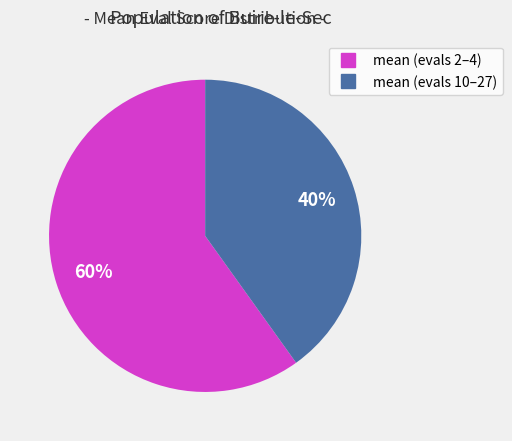

To the nearest percent, what is the difference between the largest and smallest slice percentages?

20%